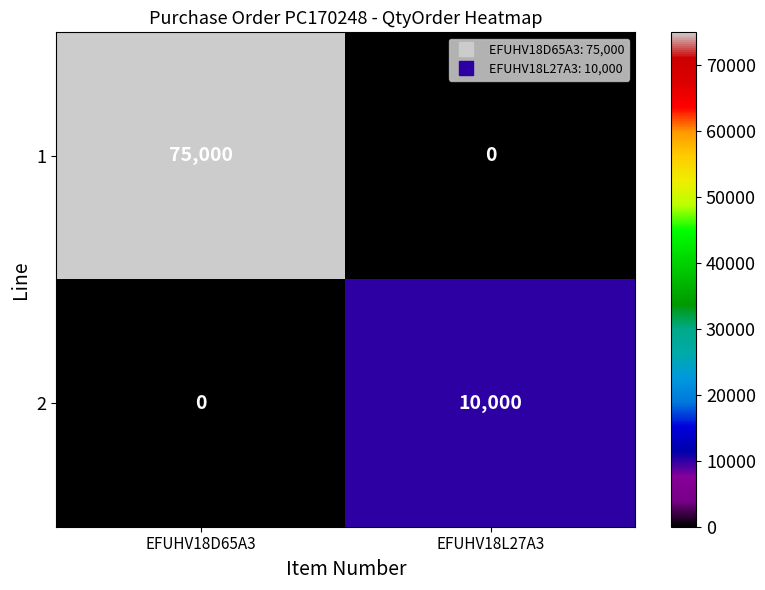

The 1 series shows 128930 at EFUHV18D65A3. True or false?

False